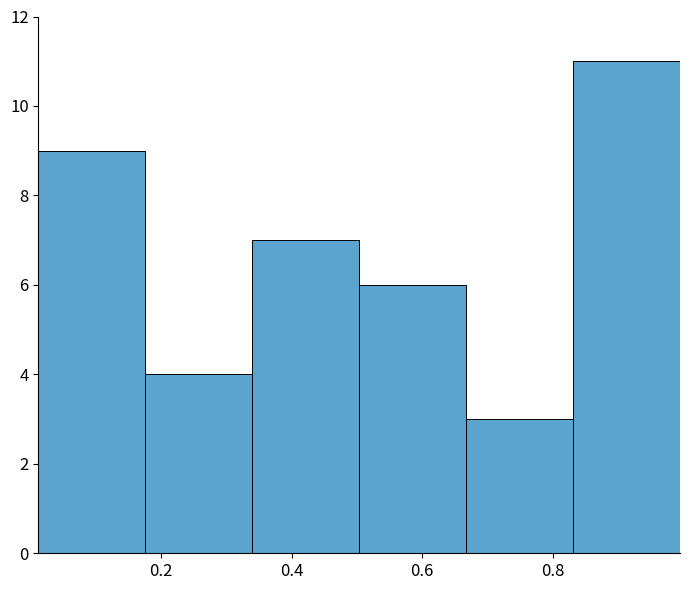

What is the height of the bar covering 0.66 to 0.84 on the x-axis? Neither the bar edges nor the heights are printed on the chart, so give them approximately, as read against the axes.

3